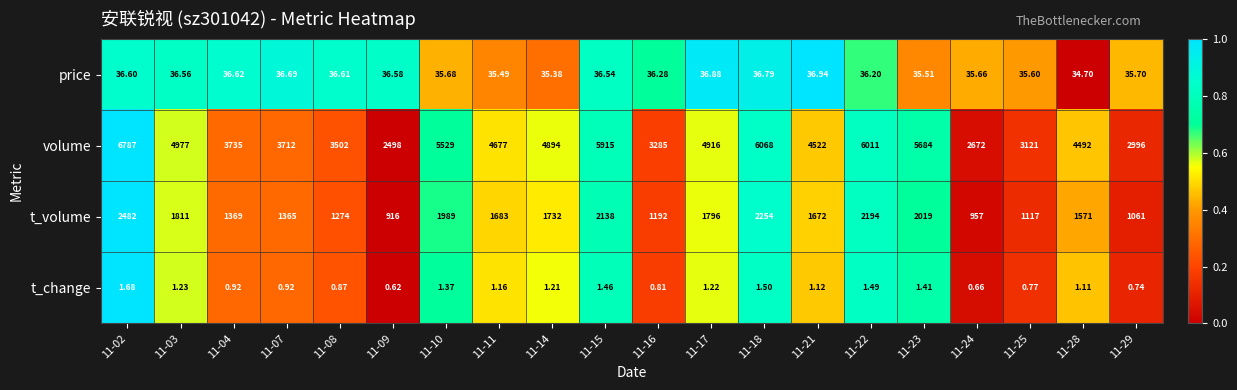

At which category is the sum across all series the highest?

11-02